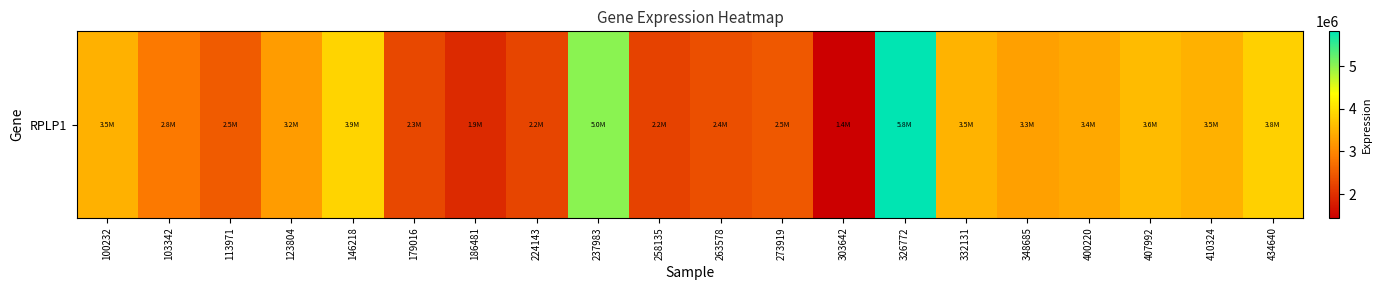

Approximately how many times larger is the value at 179016 compared to 434640?

0.6